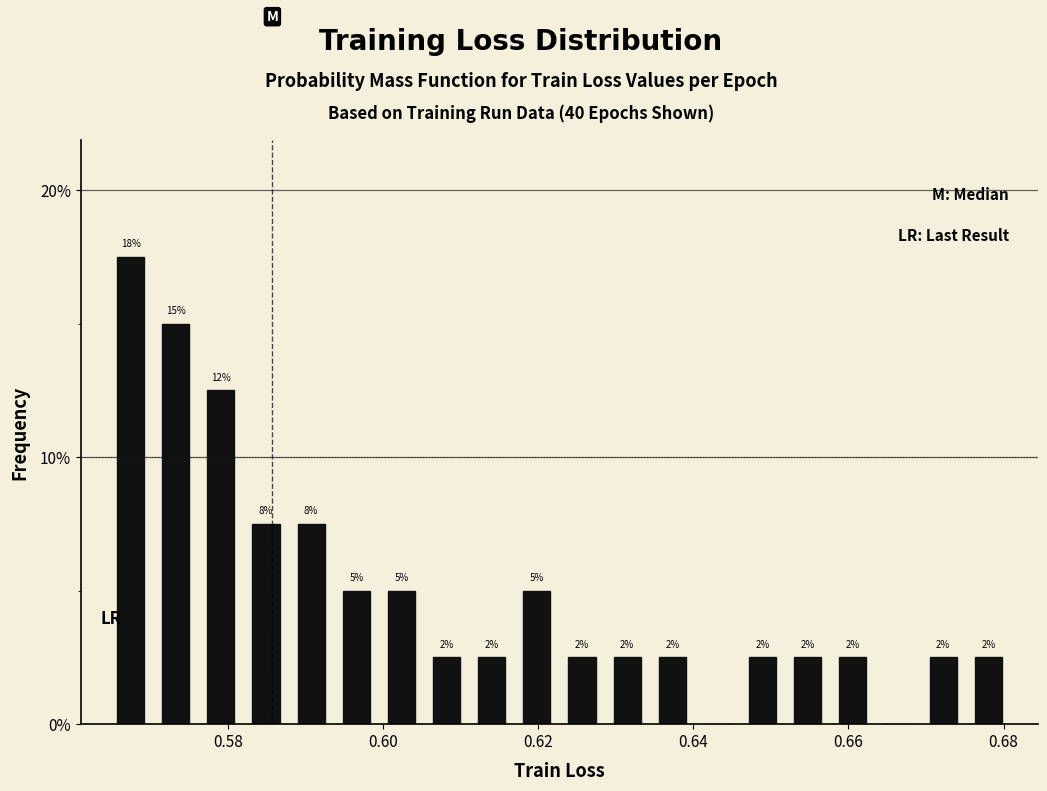

Around what value on the x-axis is the tallest bar? Give the approximate position of its centre, as read against the axis.

0.568